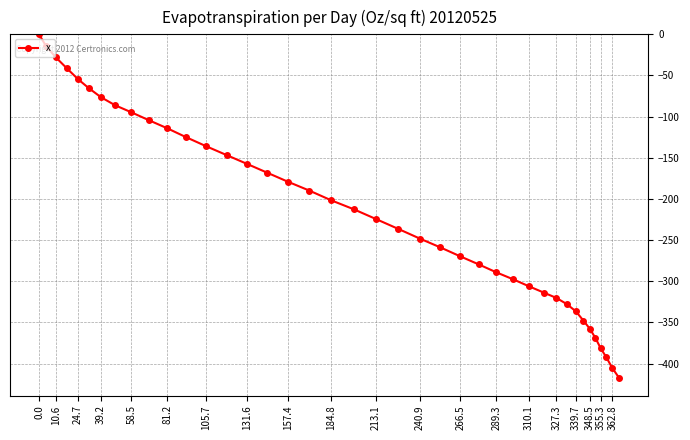

What is the average value?

-214.4